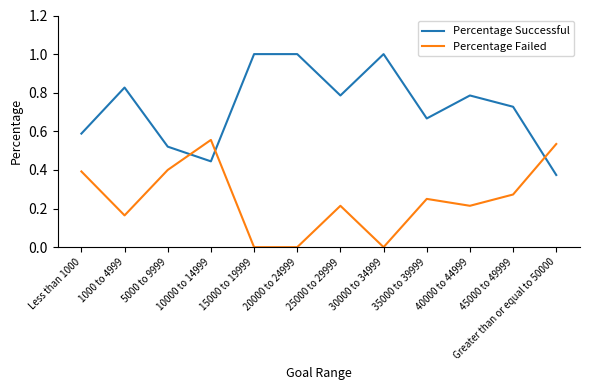

Rank the series by their maximum value, from lowest to highest.

Percentage Failed, Percentage Successful